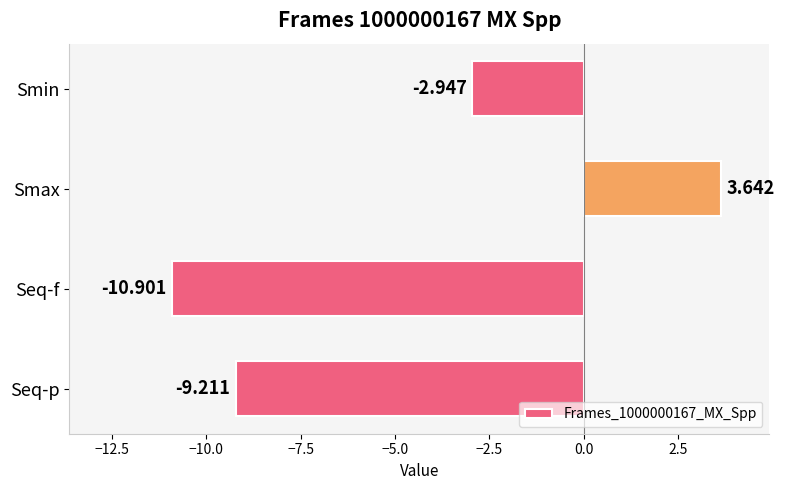

Between Smin and Seq-f, which is larger?

Smin